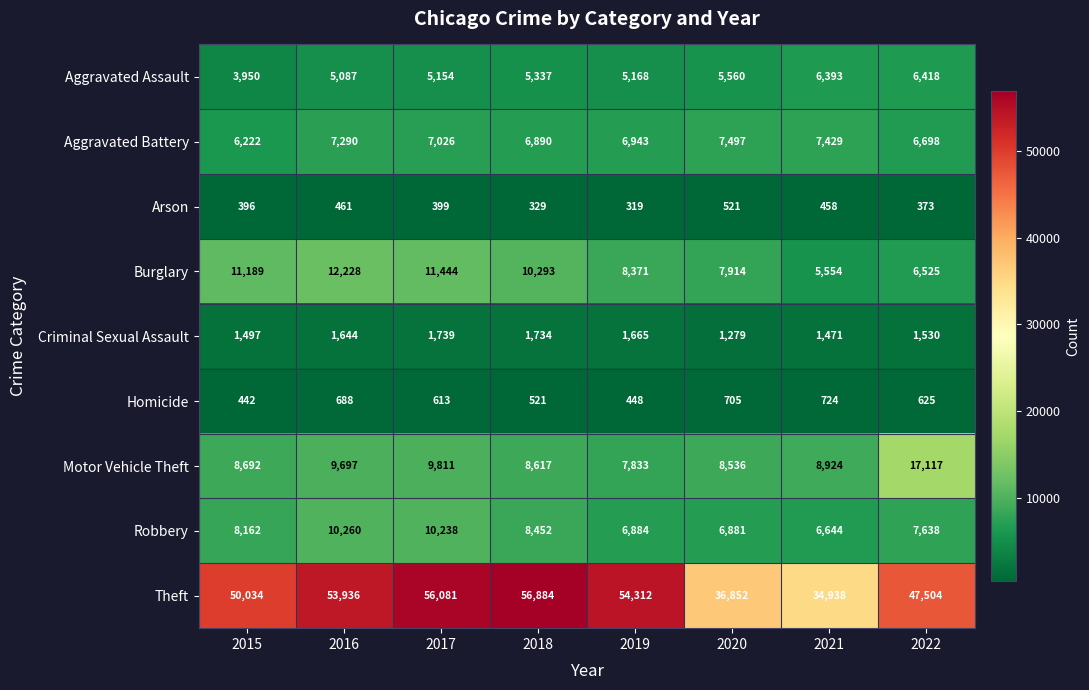

What is the spread (max minus min) of values at 2022?

47131